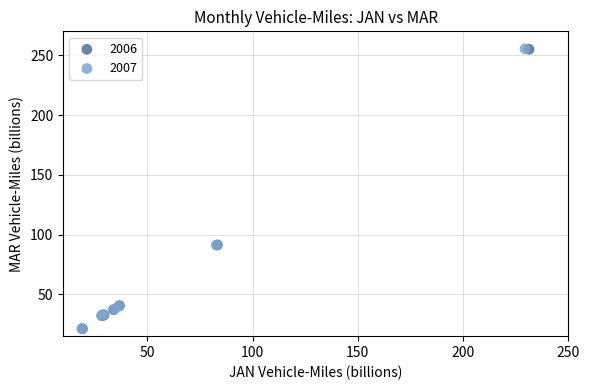

Which series has the widest spread of Y values?

2007